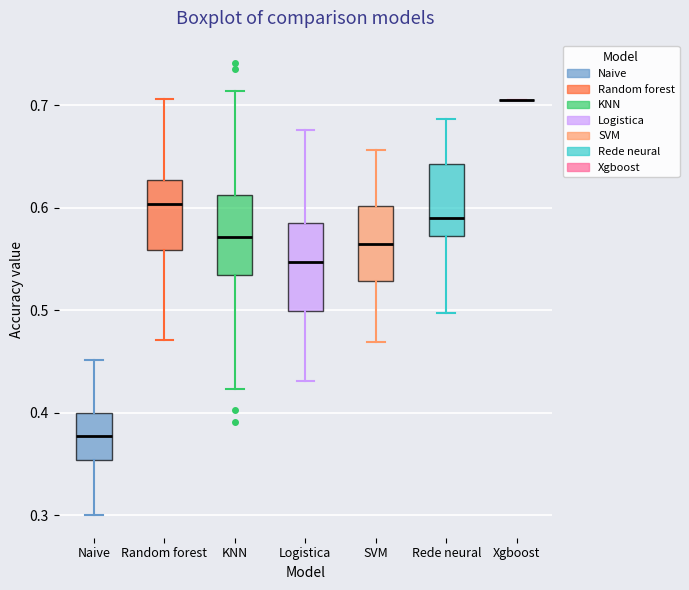

Reading left to right, read every box against the y-axis: the position of its median line, the range the box covers, and the ends of its whiskers. The values are not printed on the chart, so give them approximately, as read against the axis.

Naive: median 0.38, box 0.35 to 0.40, whiskers 0.30 to 0.45
Random forest: median 0.60, box 0.56 to 0.63, whiskers 0.47 to 0.71
KNN: median 0.57, box 0.53 to 0.61, whiskers 0.42 to 0.71
Logistica: median 0.55, box 0.50 to 0.59, whiskers 0.43 to 0.68
SVM: median 0.56, box 0.53 to 0.60, whiskers 0.47 to 0.66
Rede neural: median 0.59, box 0.57 to 0.64, whiskers 0.50 to 0.69
Xgboost: box collapsed to a line at 0.70, whiskers 0.70 to 0.70